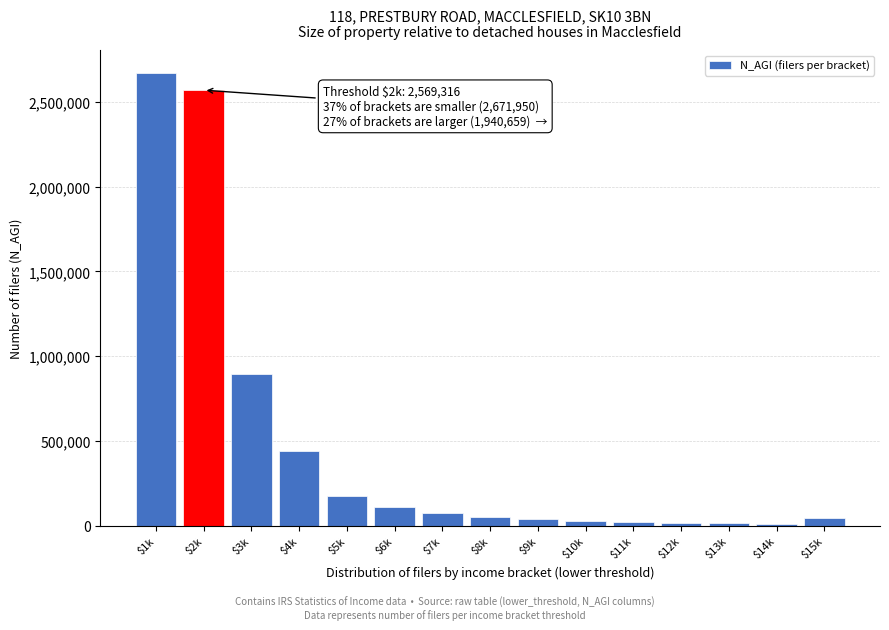

What is the label of the 4th bar from the left?

$4k